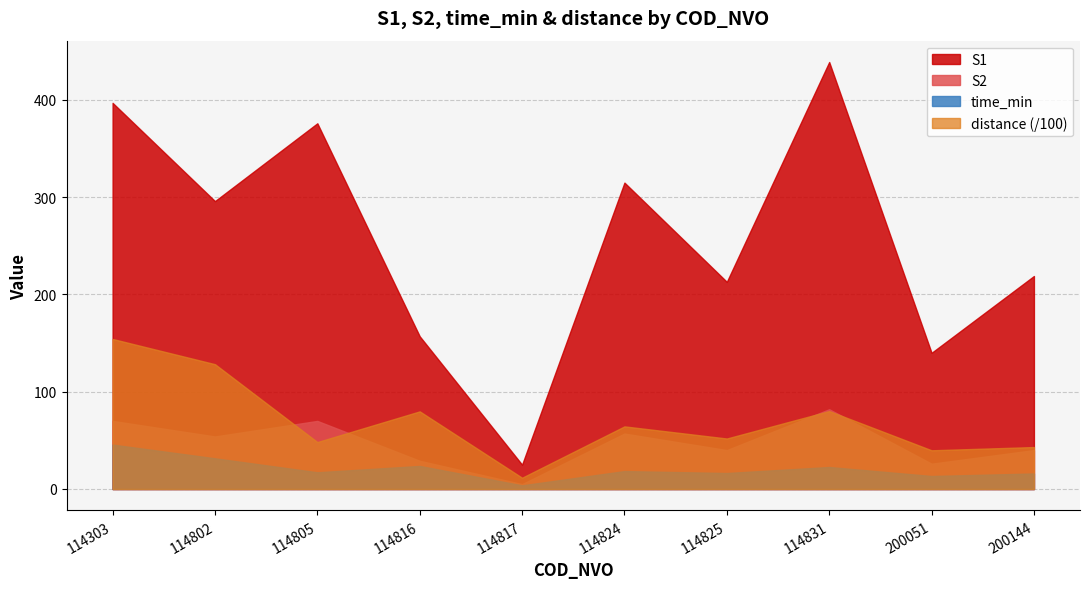

What is the maximum value for S2?

82.0